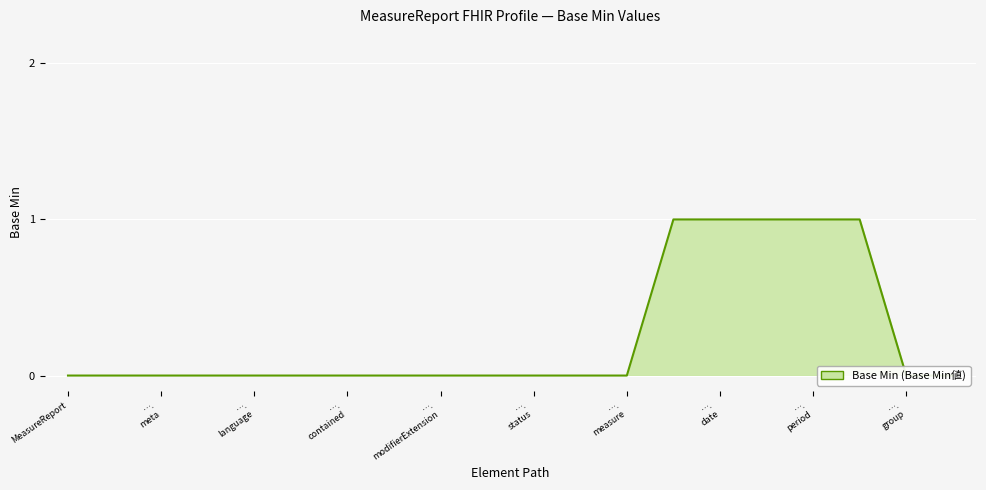

Reading left to right, what are all the values shown in this chart?

0	0	0	0	0	0	0	0	0	0	0	0	0	1	1	1	1	1	0	0